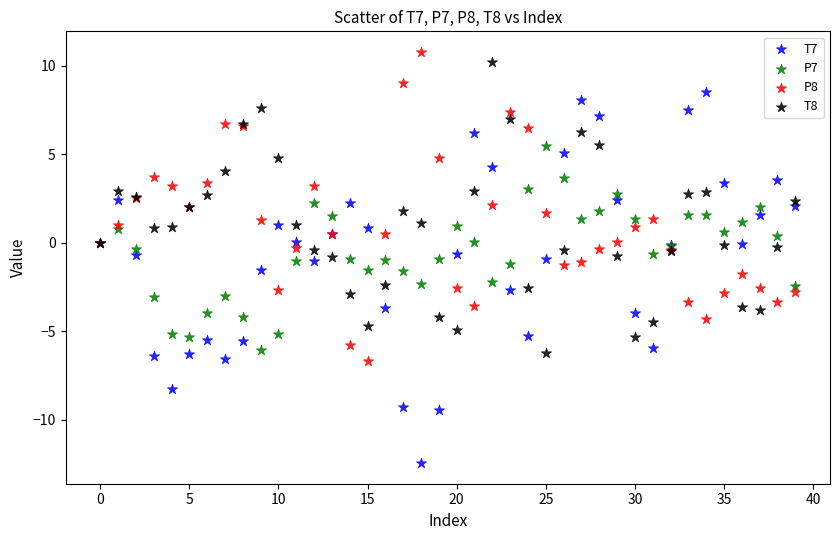

What are all the series names shown in the legend?

T7, P7, P8, T8